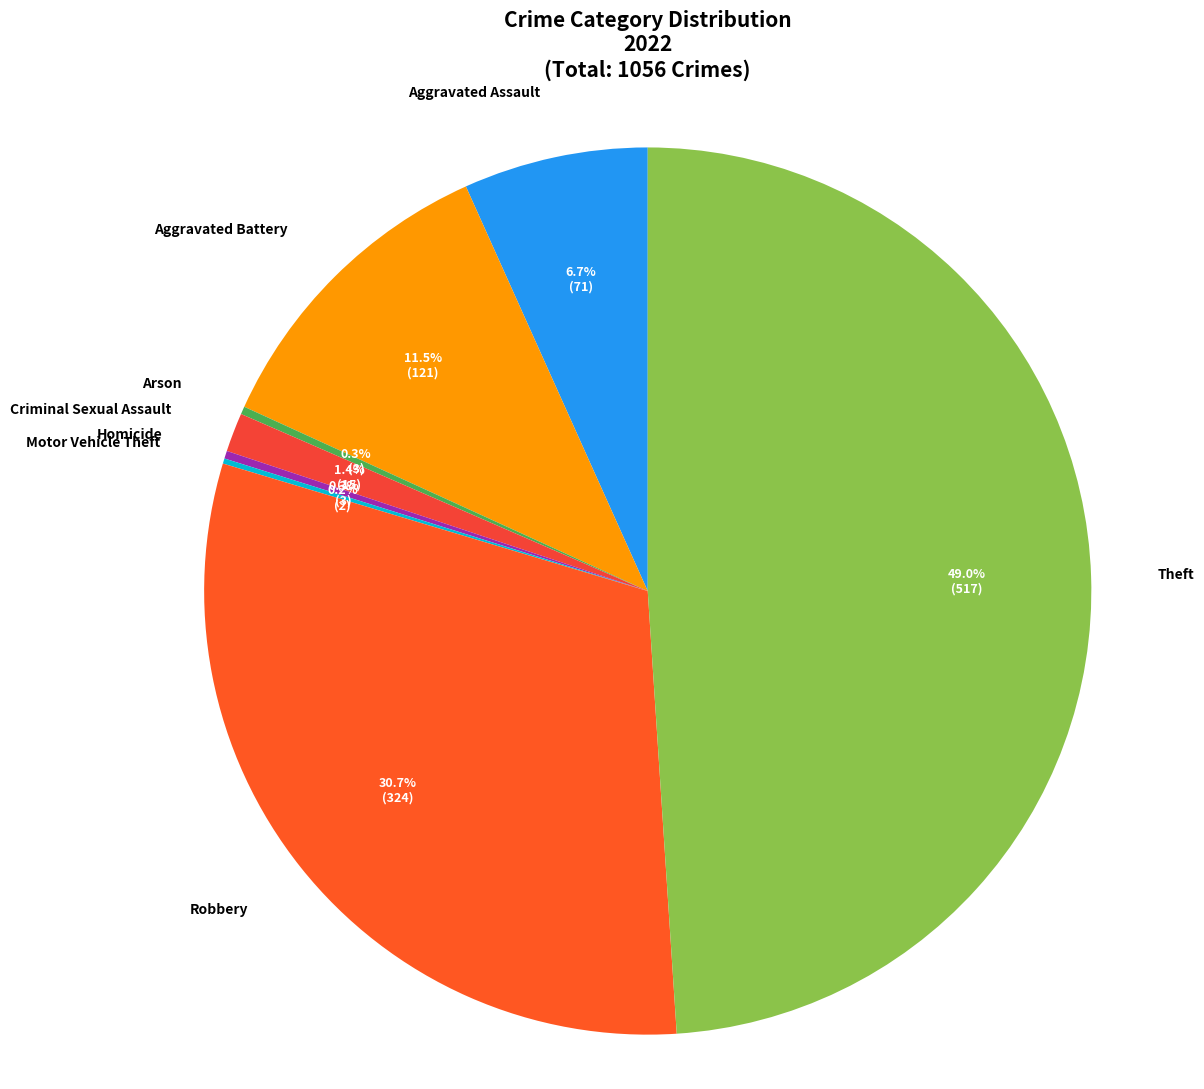

Which has a higher value, Theft or Criminal Sexual Assault?

Theft